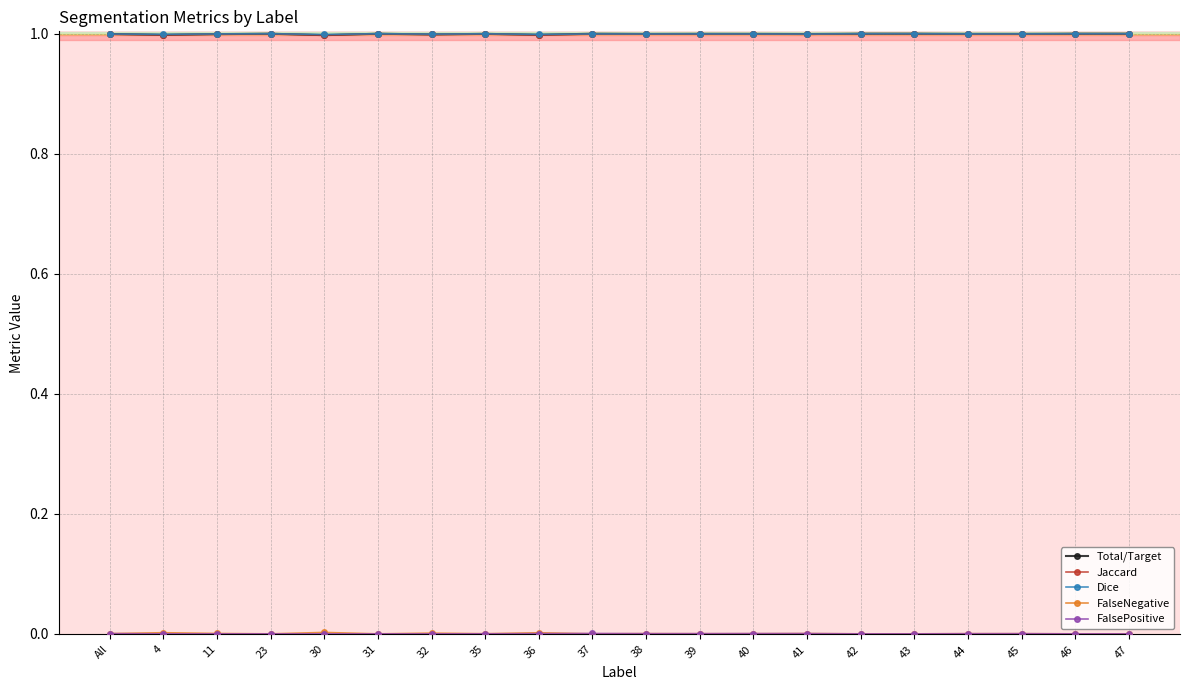

Count the number of data series in this chart.

5